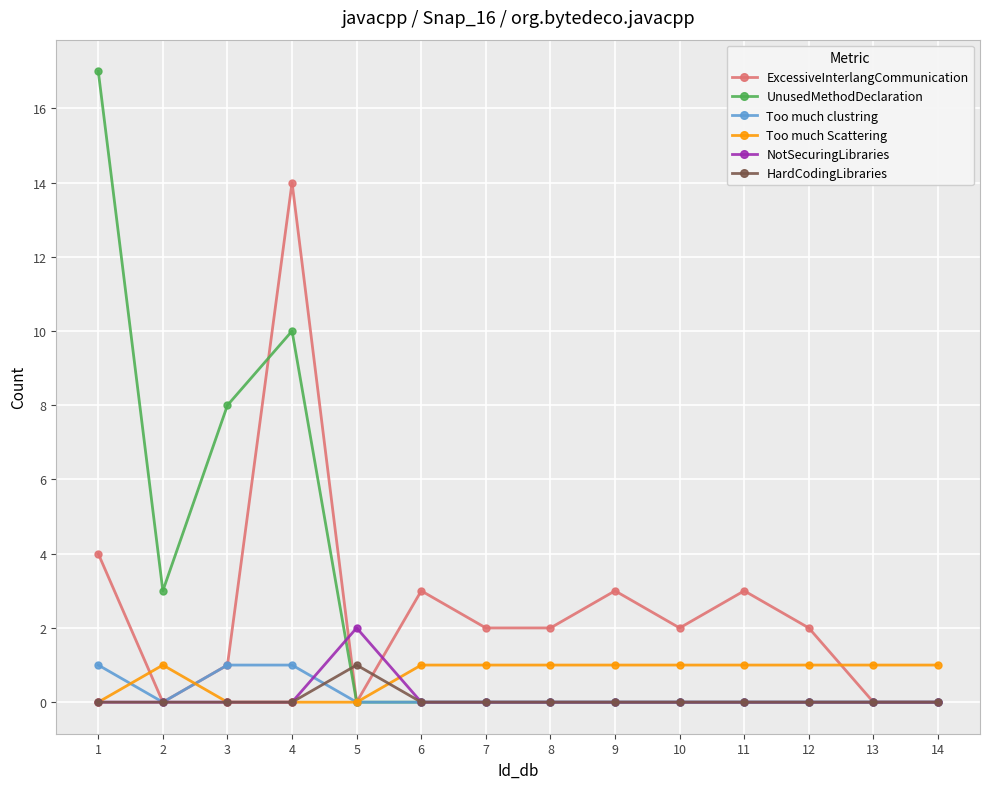

What is the greatest value displayed?

17